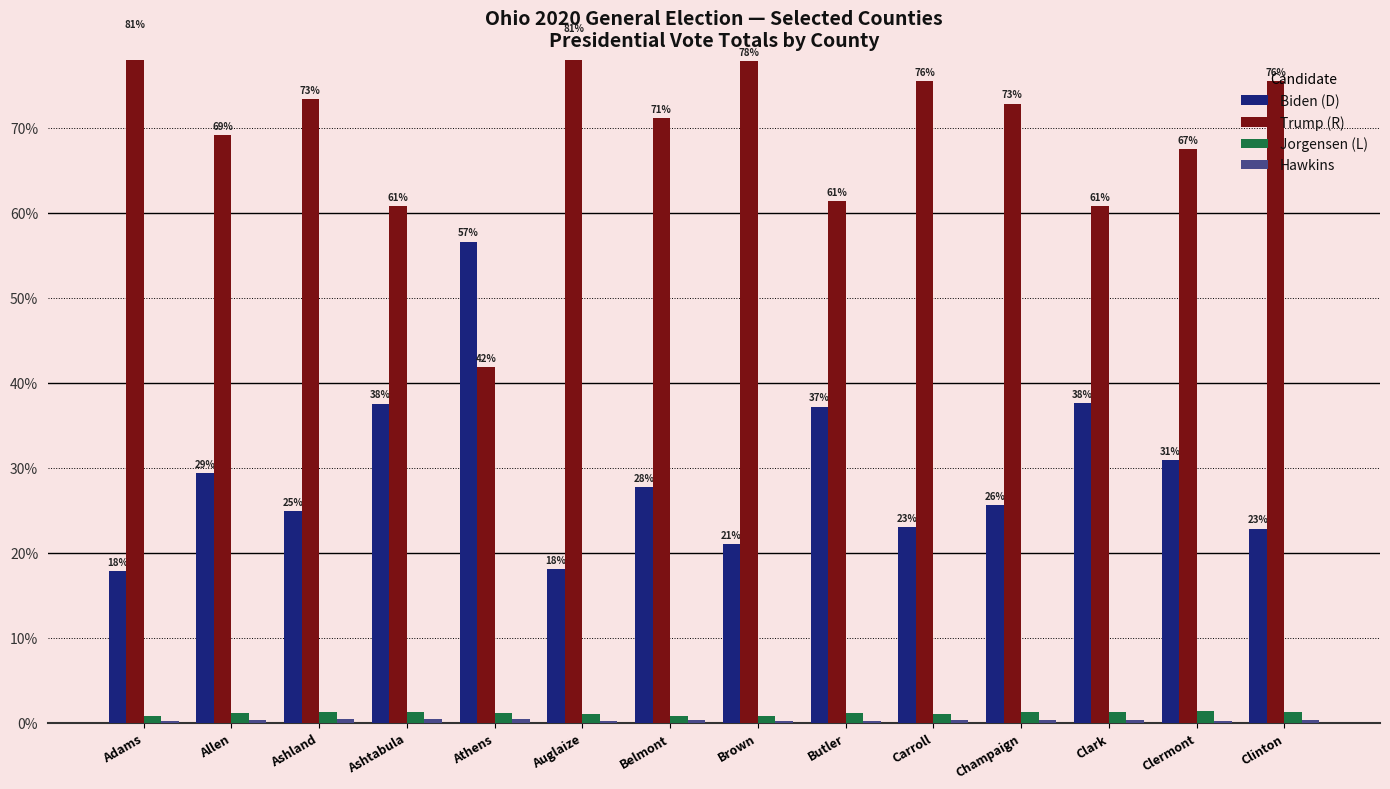

Which category has the lowest value in the Trump (R) series?

Athens